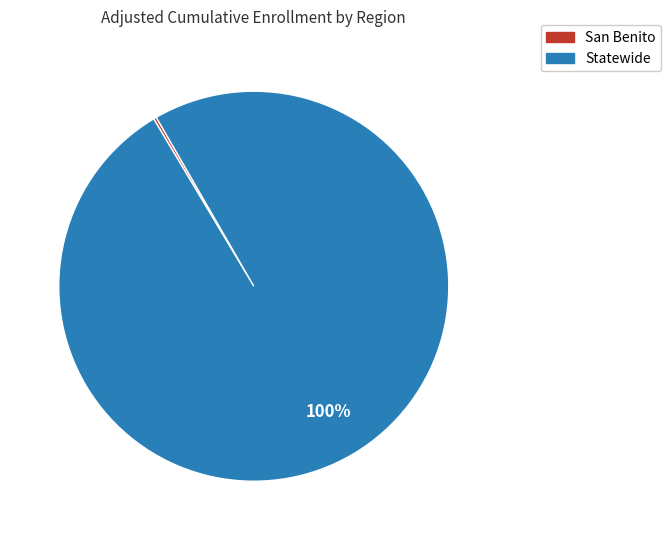

What is the largest slice in the pie chart?

Statewide